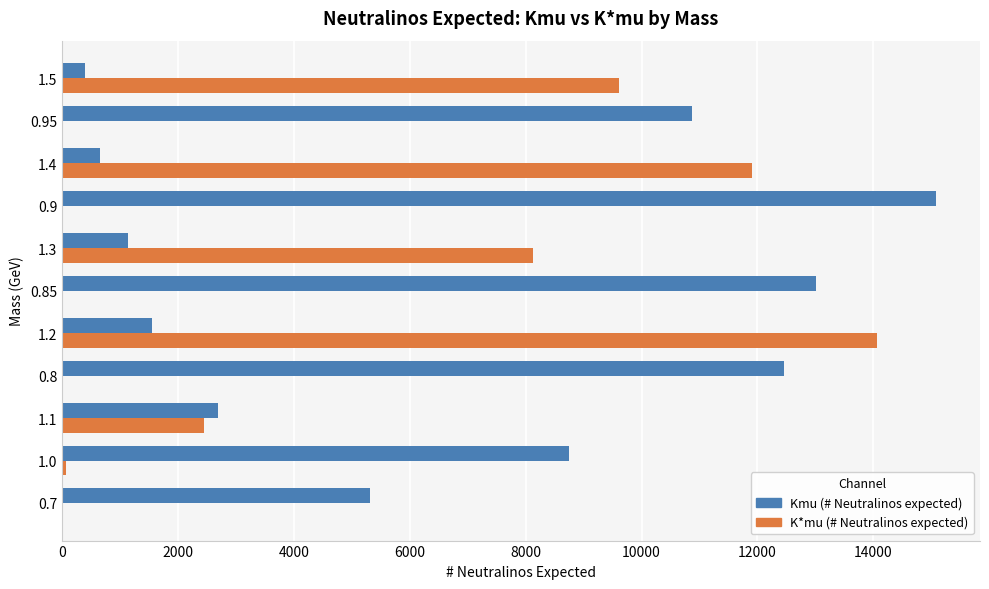

The value of Kmu (# Neutralinos expected) at 1.0 is 8747.0. True or false?

True